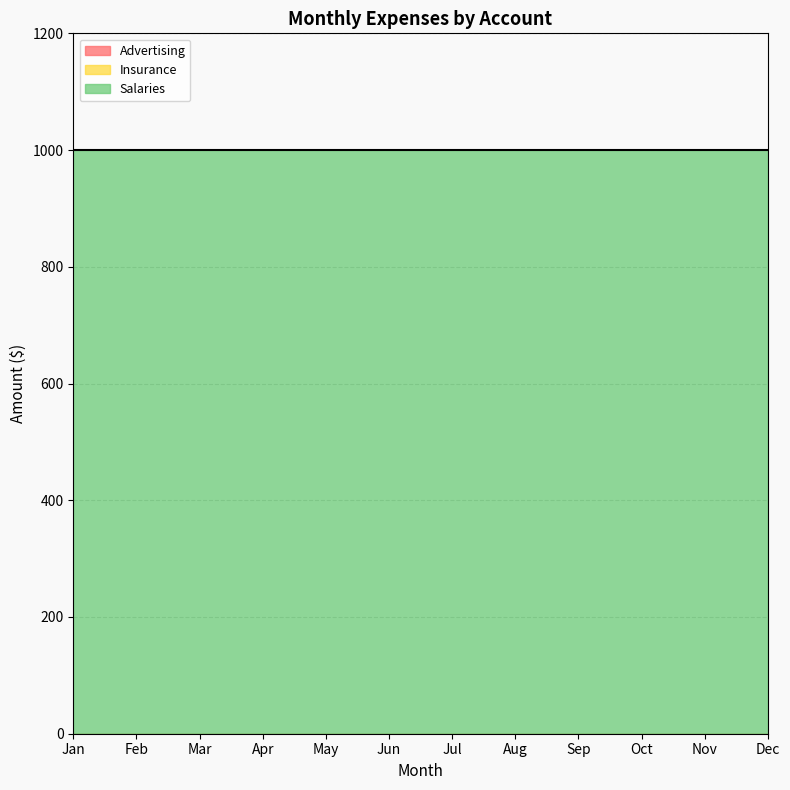

How many lines are shown in the chart?

3